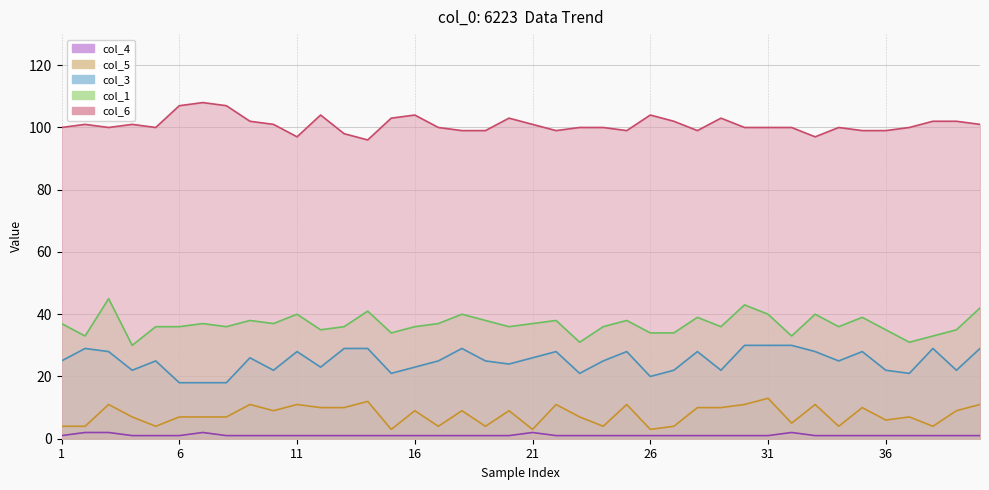

What is the total value across all series at 23?

160